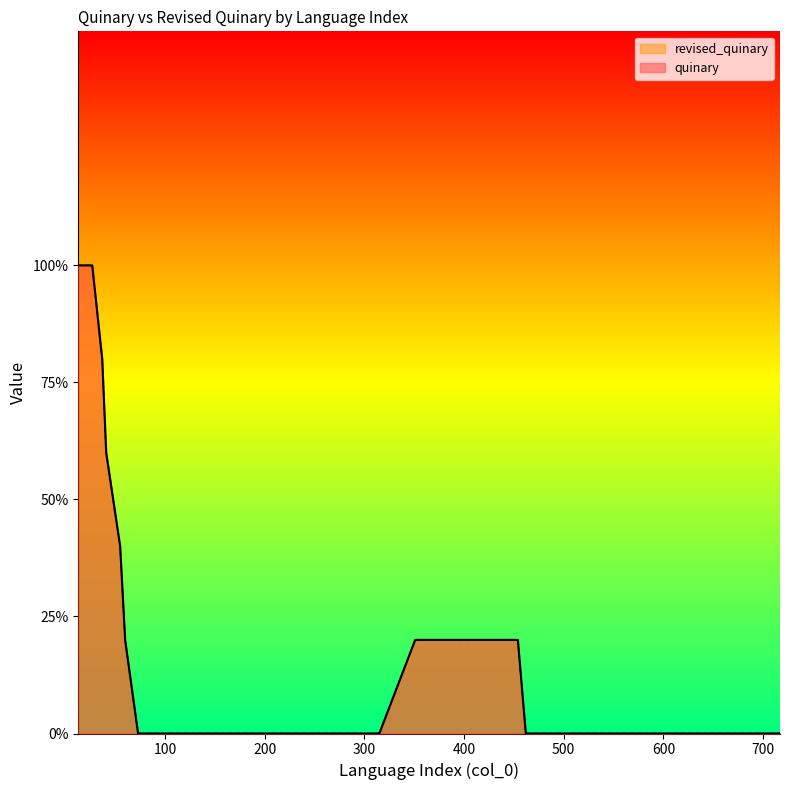

The revised_quinary series shows 0 at 17. True or false?

False